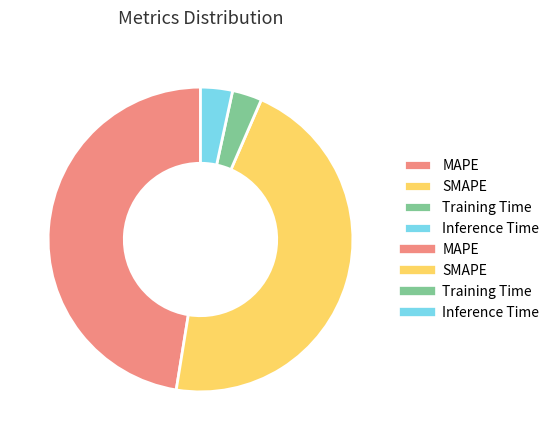

Does any single category account for the majority?

No